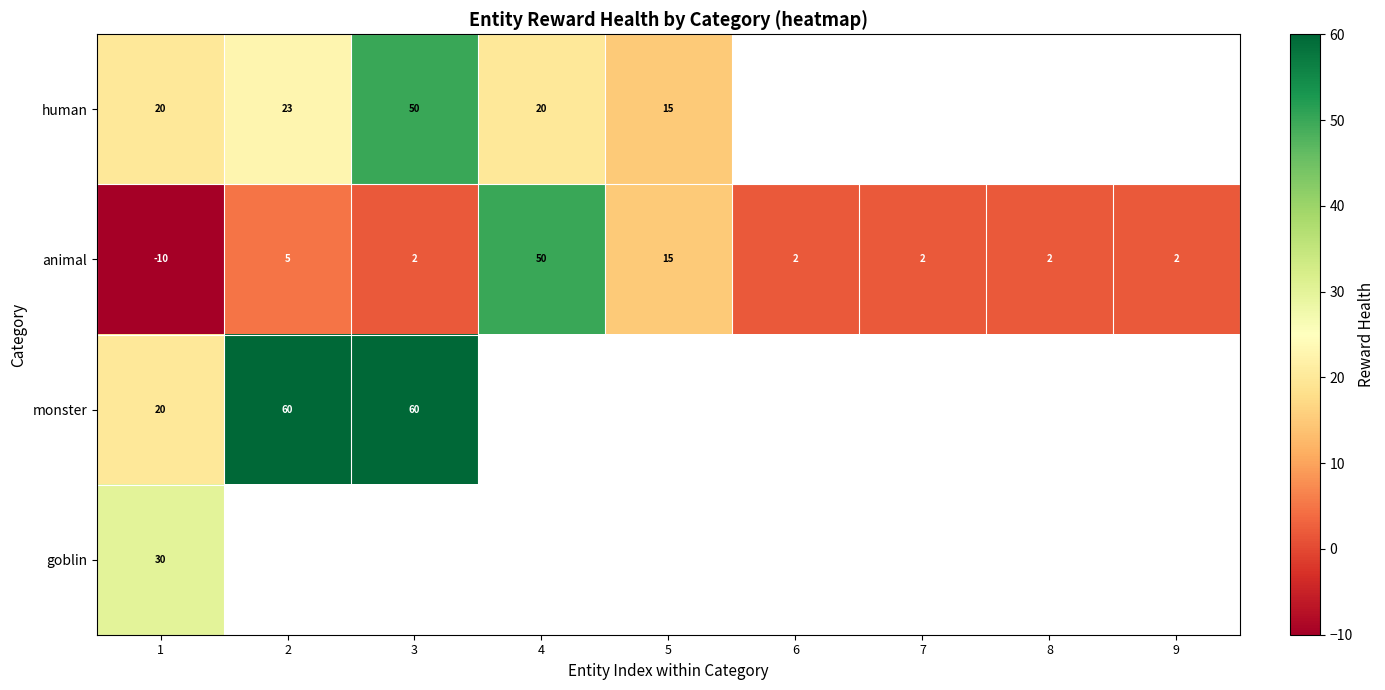

Rank the series by their maximum value, from highest to lowest.

row_2, row_0, row_1, row_3